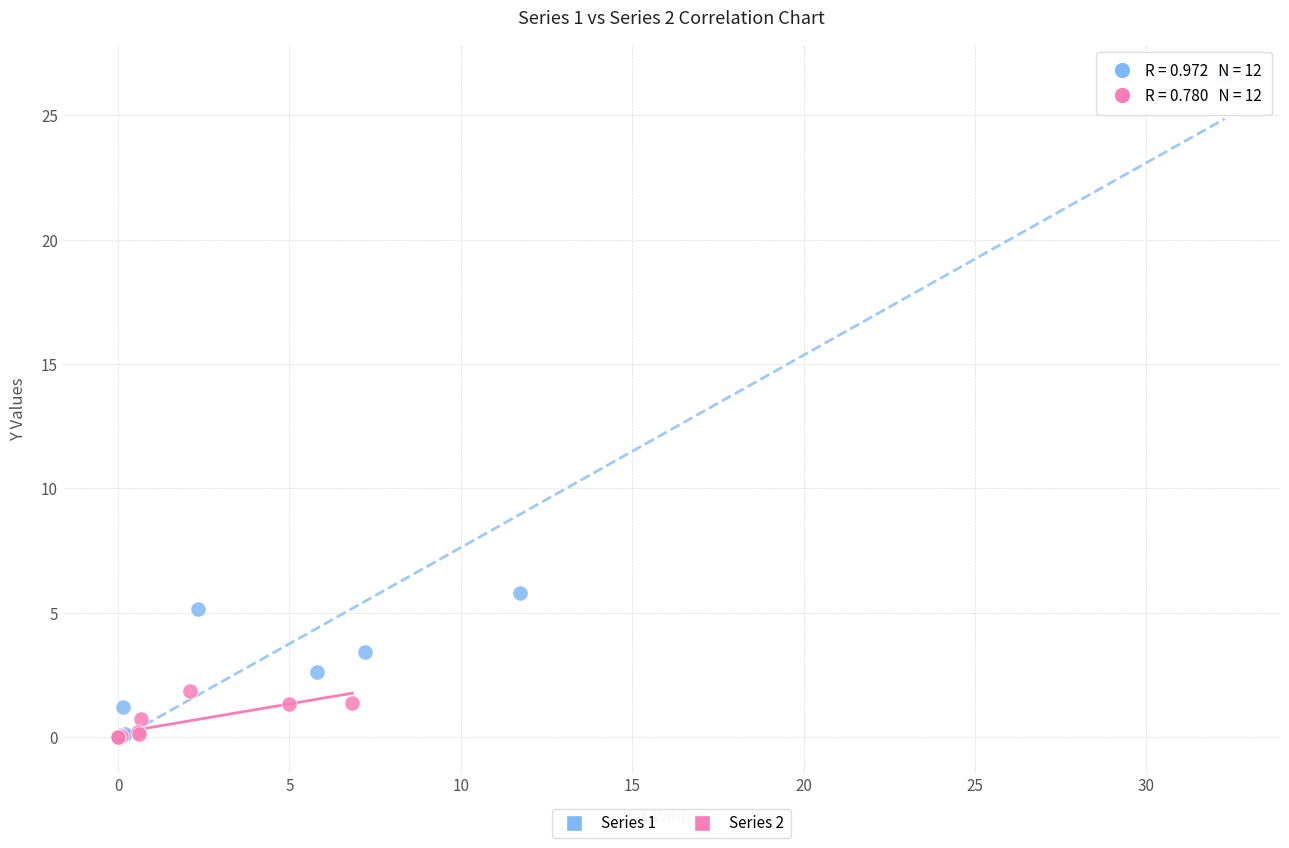

Which series contains the highest Y value?

Series 1